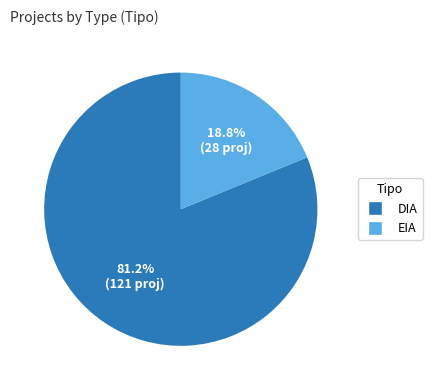

Between EIA and DIA, which is larger?

DIA